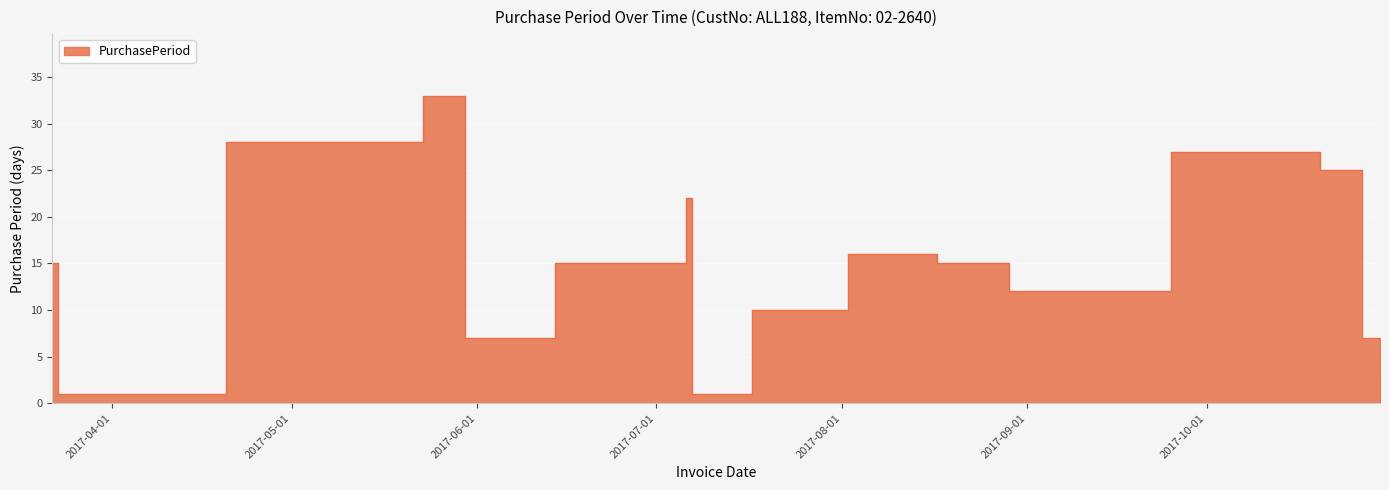

What position from the right is 2017-05-30?

12